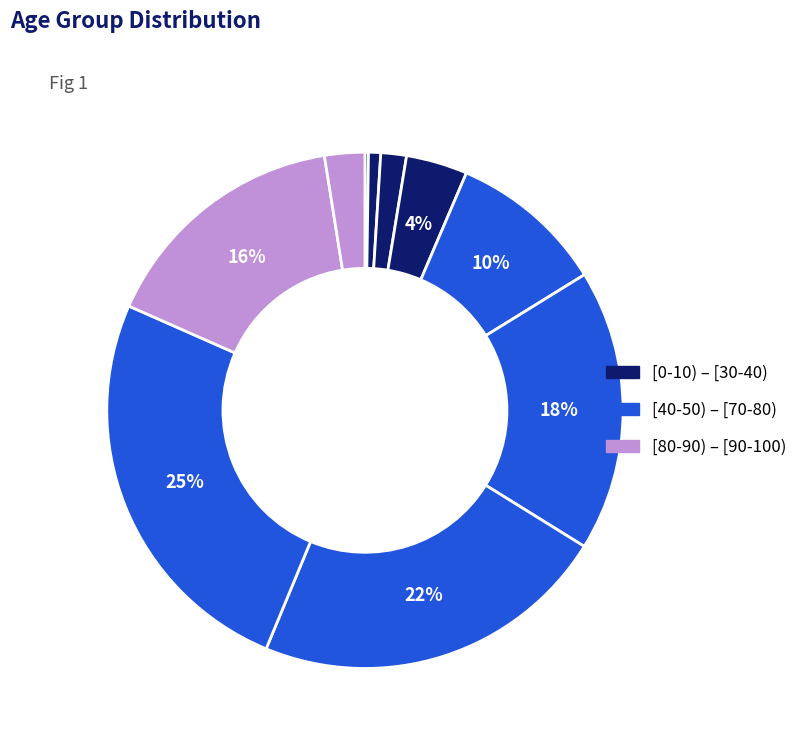

What is the smallest slice in the pie chart?

[0-10)